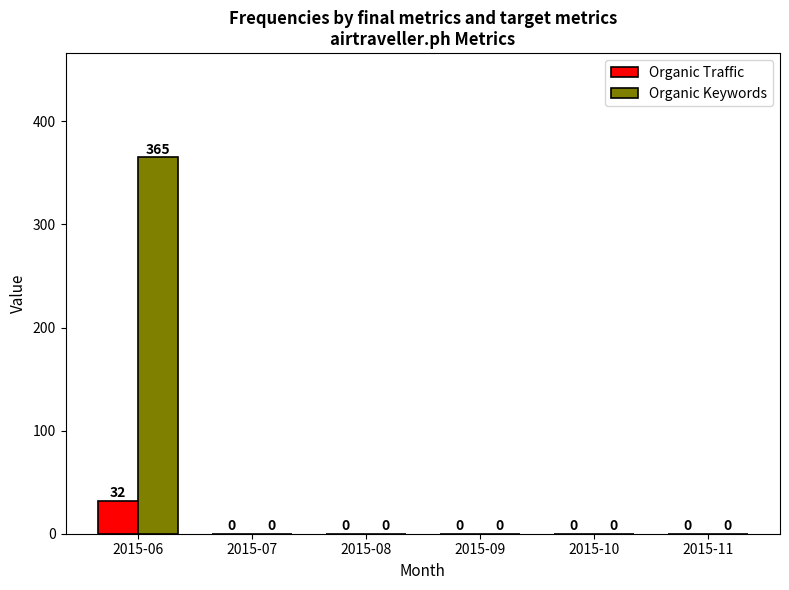

How many data points in Organic Traffic are above 0?

1